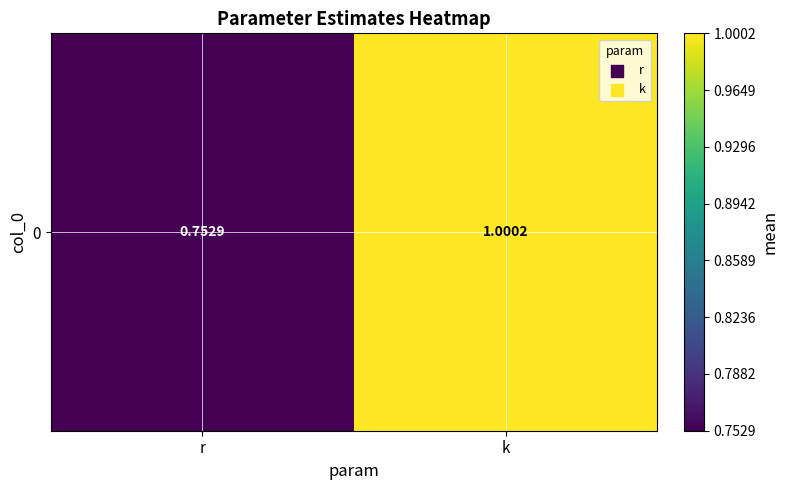

The value at r is 0.5. True or false?

False